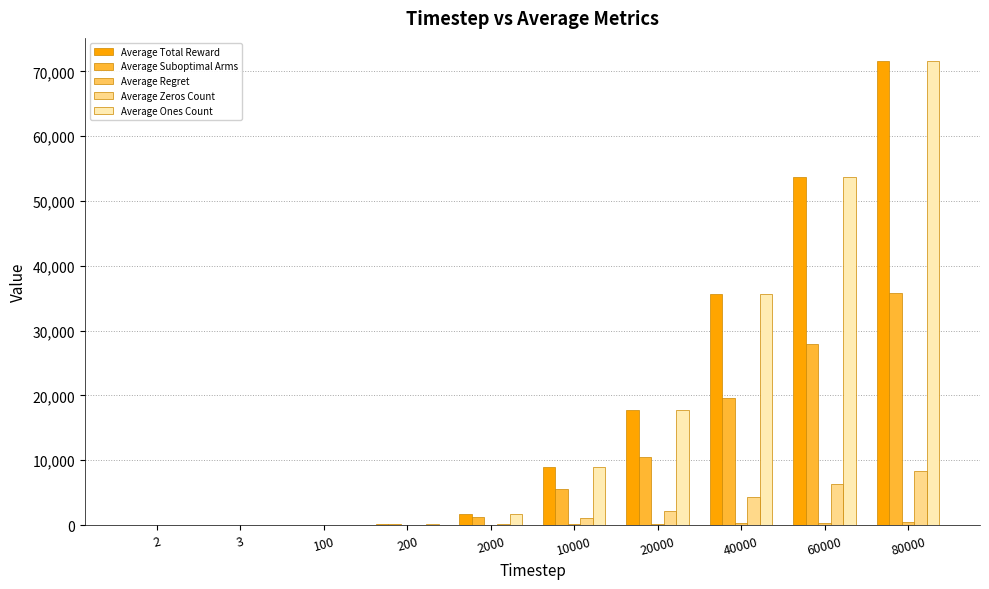

At which category is the sum across all series the highest?

80000